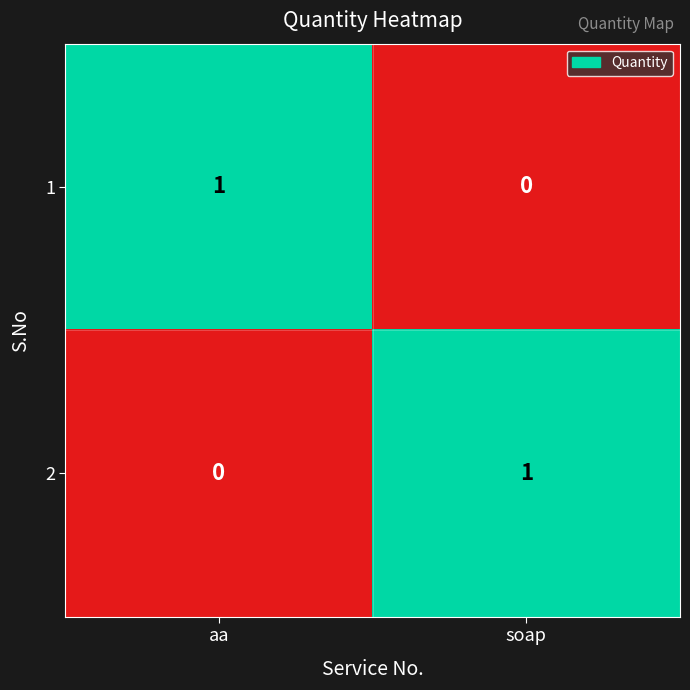

Reading left to right, list all the values displayed in this chart.

1: 1	0
2: 0	1